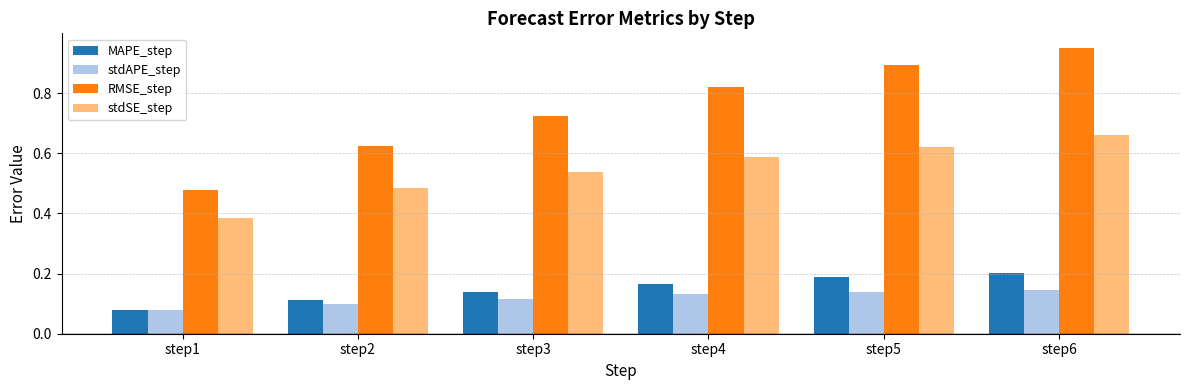

At which category is the sum across all series the highest?

step6